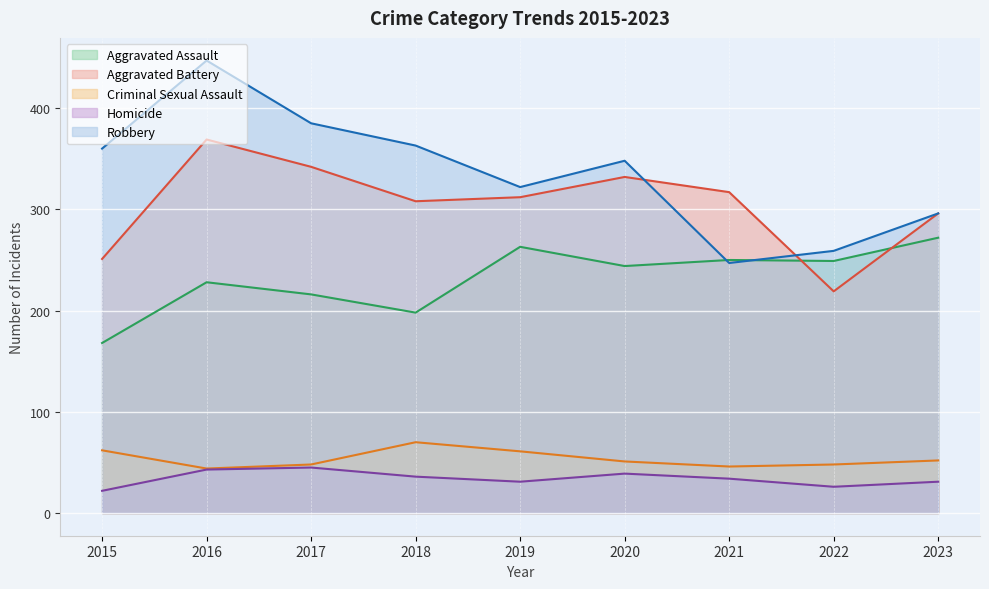

True or false: Aggravated Battery has more than 0 points higher than both neighbors.

True